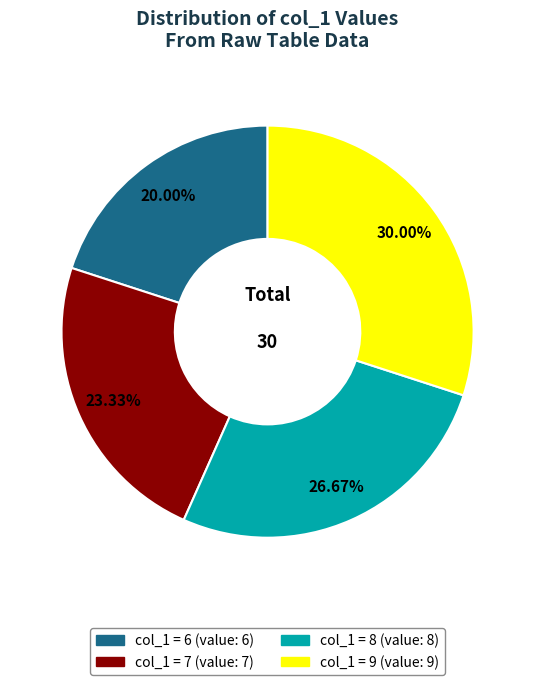

Is there a majority slice in this chart?

No